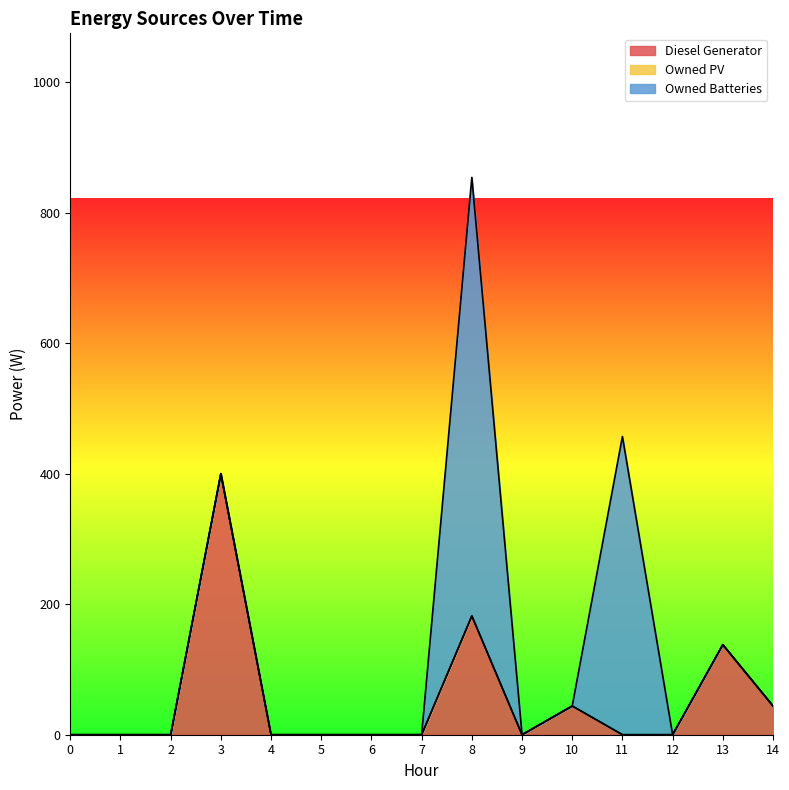

Reading left to right, transcribe all the data shown in this chart.

Diesel Generator: 0	0	0	400	0	0	0	0	182	0	44	0	0	138	44
Owned PV: 0	0	0	0	0	0	0	0	0	0	0	0	0	0	0
Owned Batteries: 0	0	0	0	0	0	0	0	672	0	0	457	0	0	0